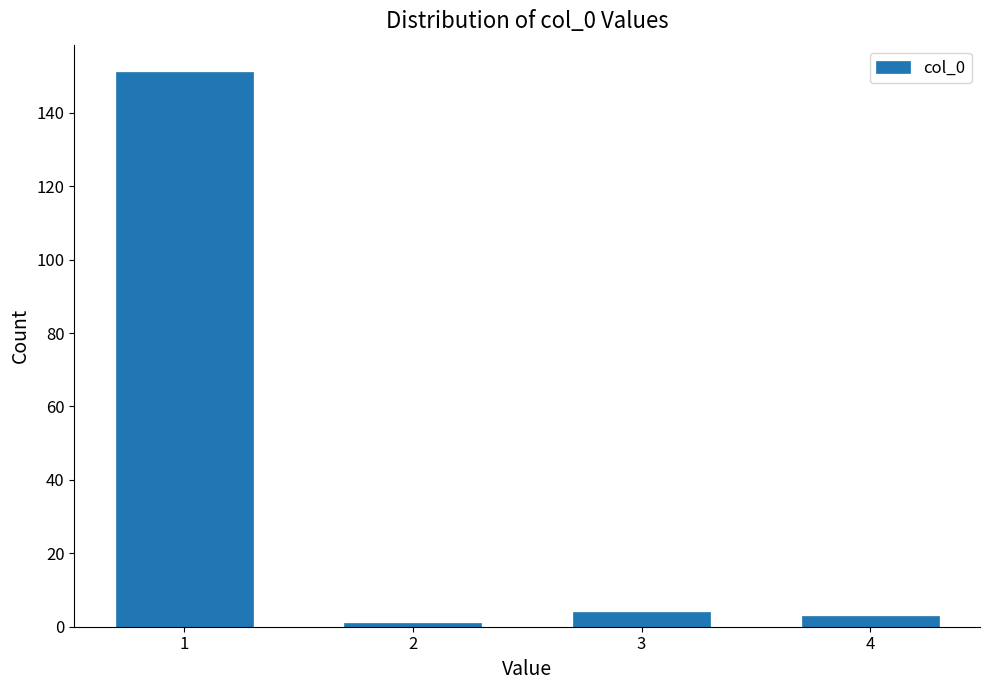

Reading left to right, transcribe all the data shown in this chart.

151	1	4	3